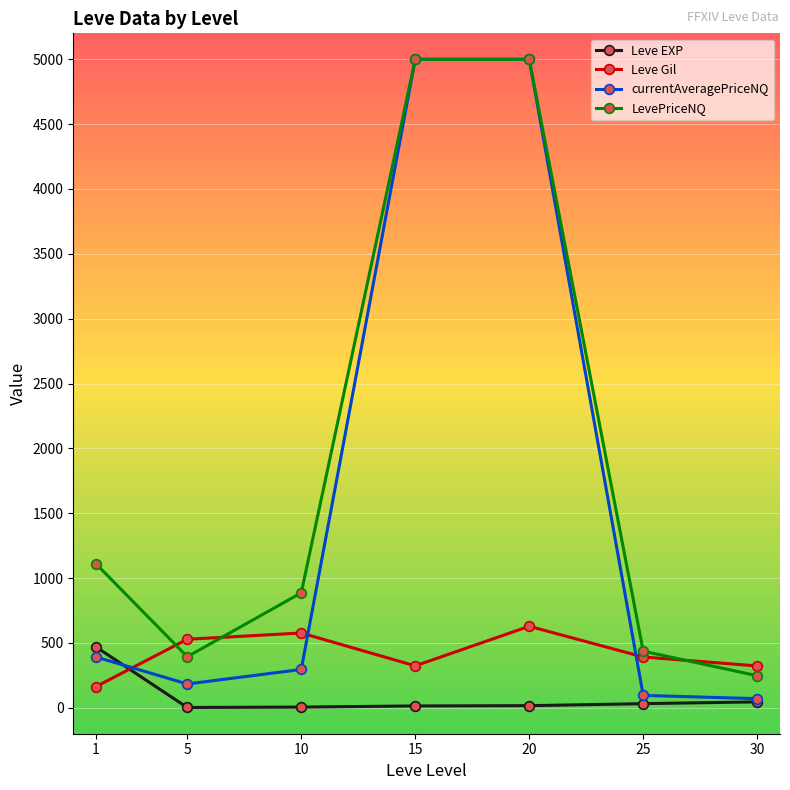

What is the total value across all series at 25?

955.2